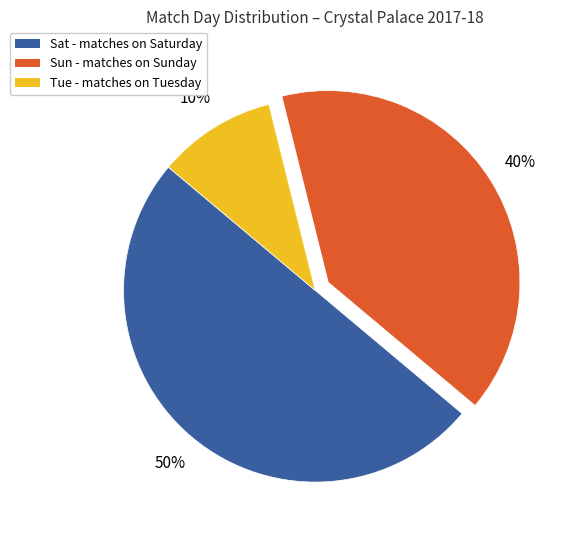

True or false: Sat accounts for 50% of the total.

True